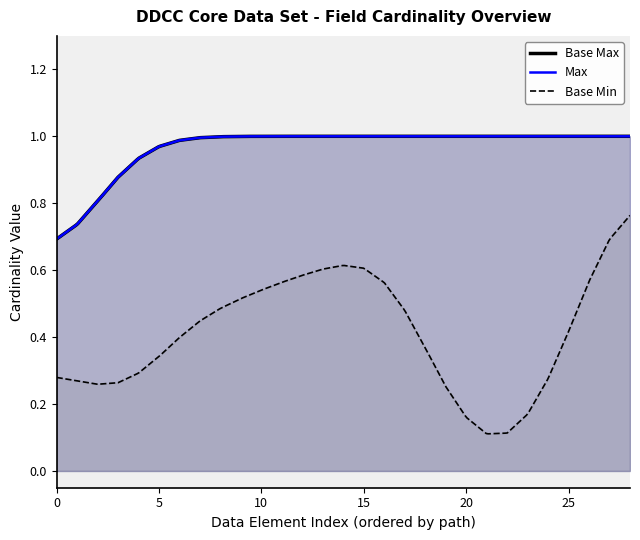

Is the value of Base Min at 0 greater than the value of Max at 0?

No